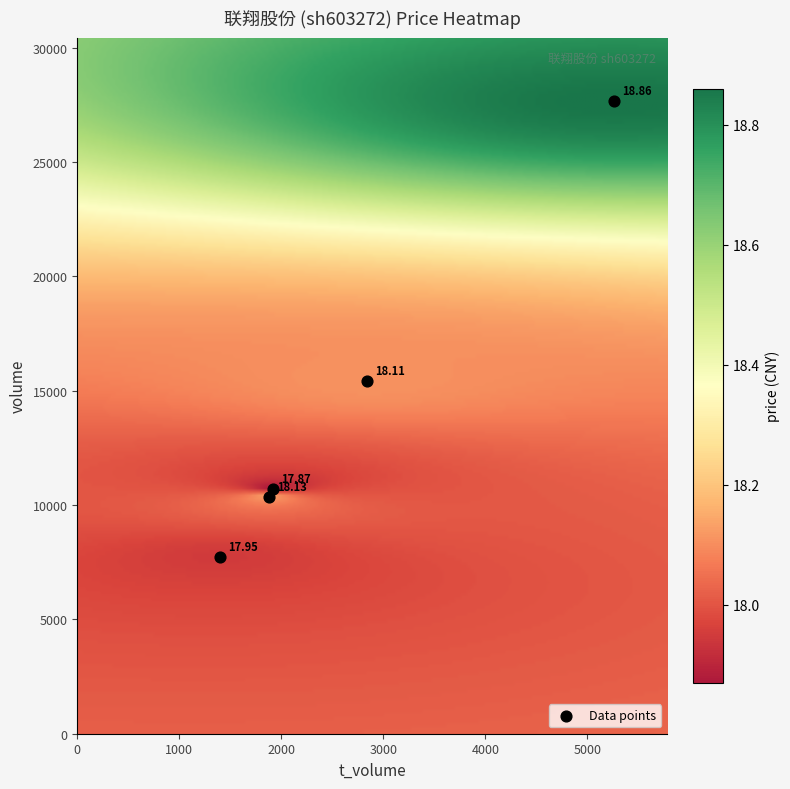

What is the range of X values (max minus min)?

3861